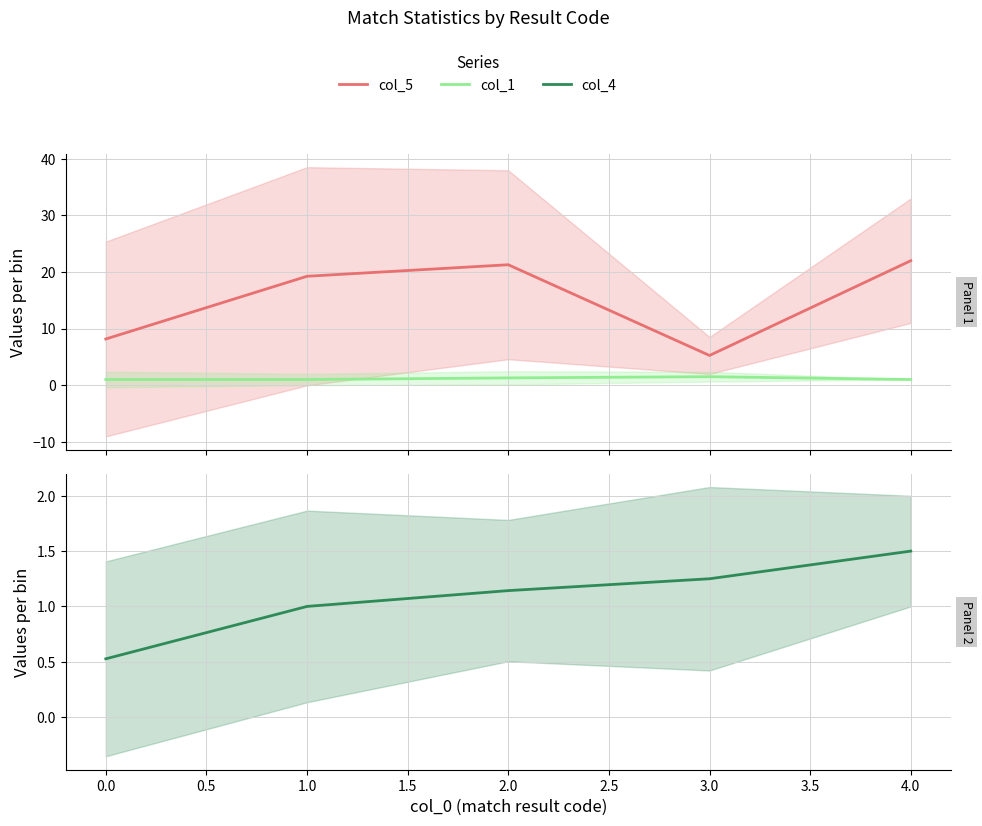

Which series has the largest total across all categories?

col_5